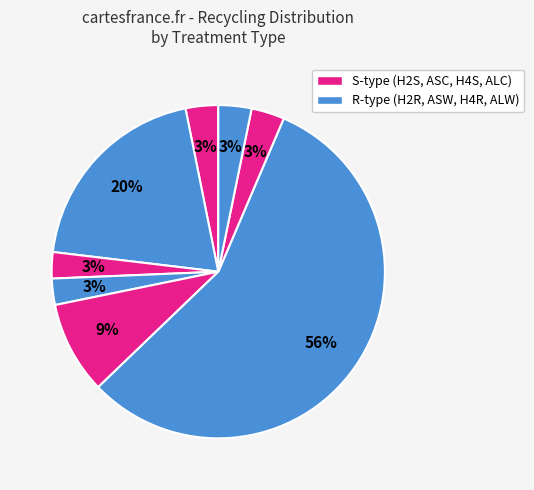

Rank the categories by value from lowest to highest.

ASC, ASW, H2S, ALC, ALW, H4S, H2R, H4R